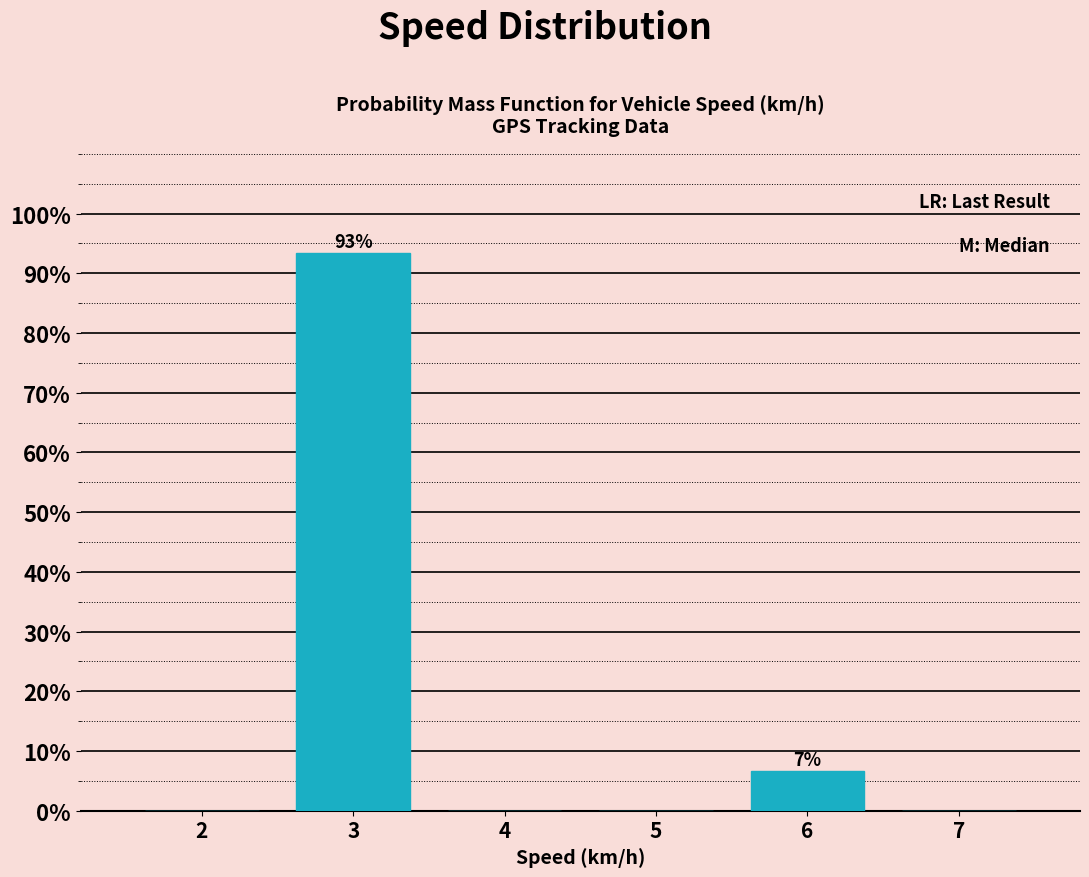

Over which range of the x-axis is the bar tallest?

2.5 to 3.5